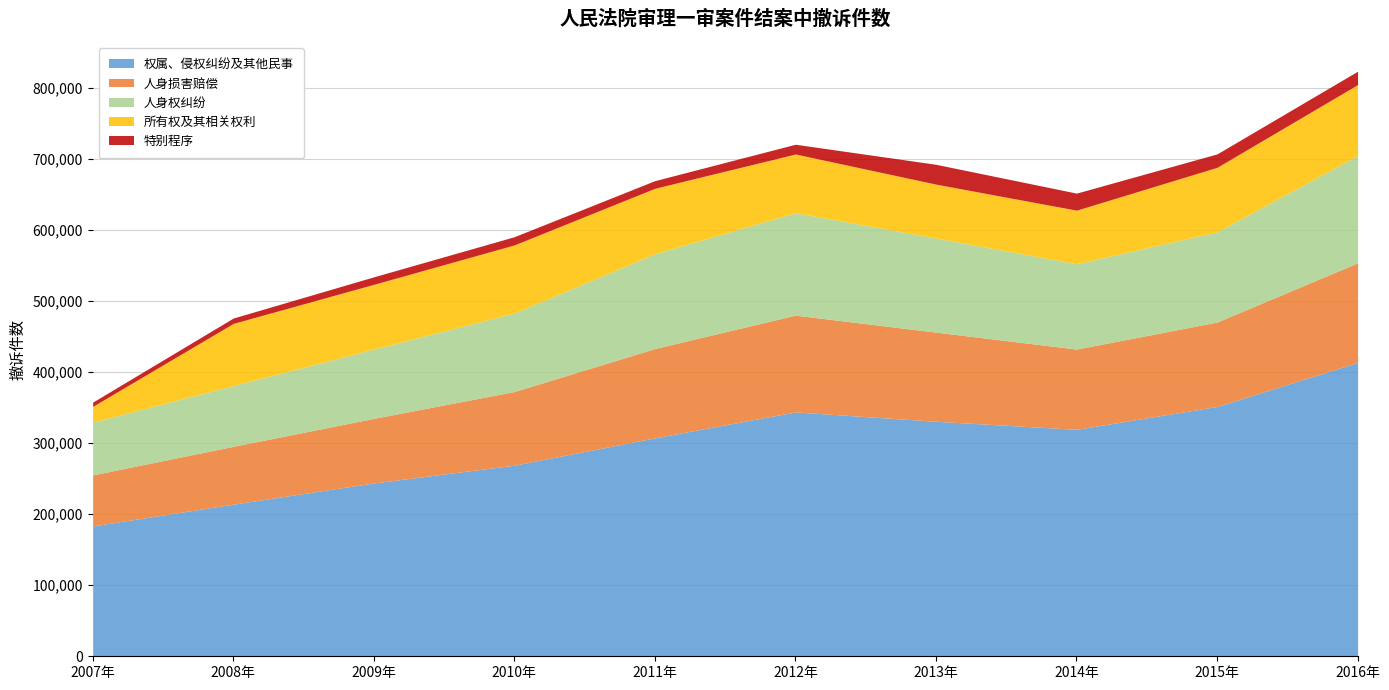

How many categories are shown in the chart?

10